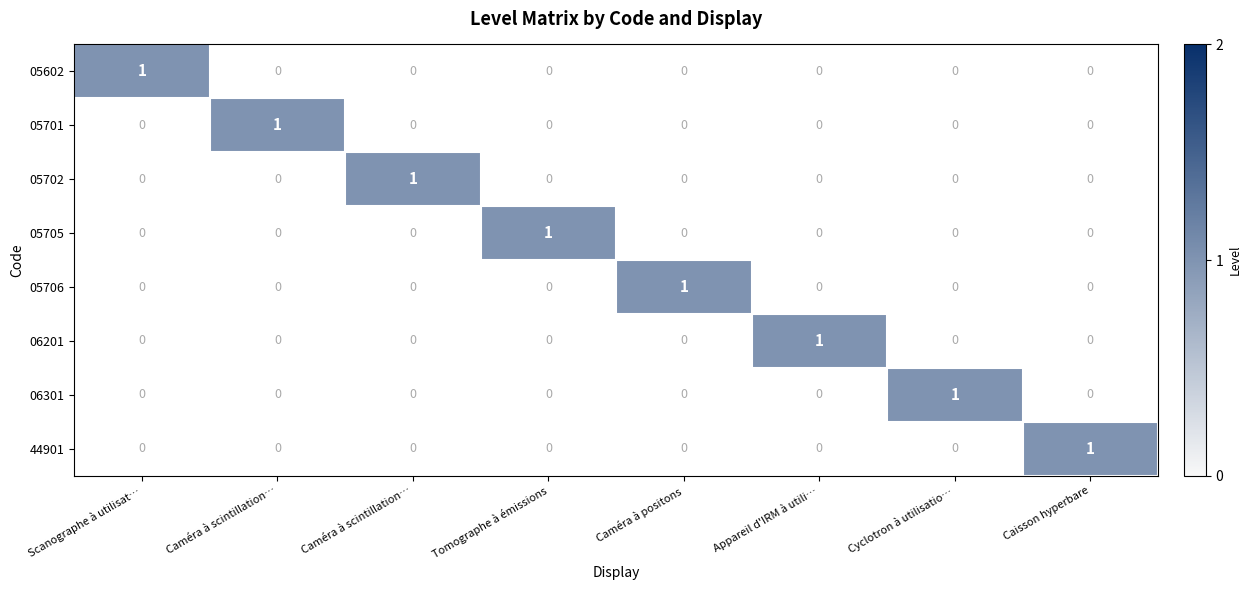

Which series changed the most between Scanographe à utilisat… and Caisson hyperbare?

05602